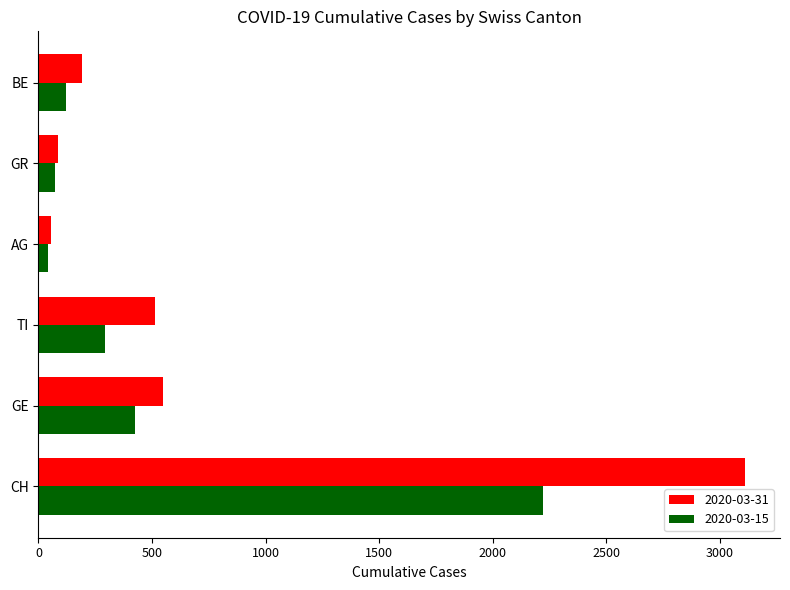

What is the average value of the 2020-03-15 series?

529